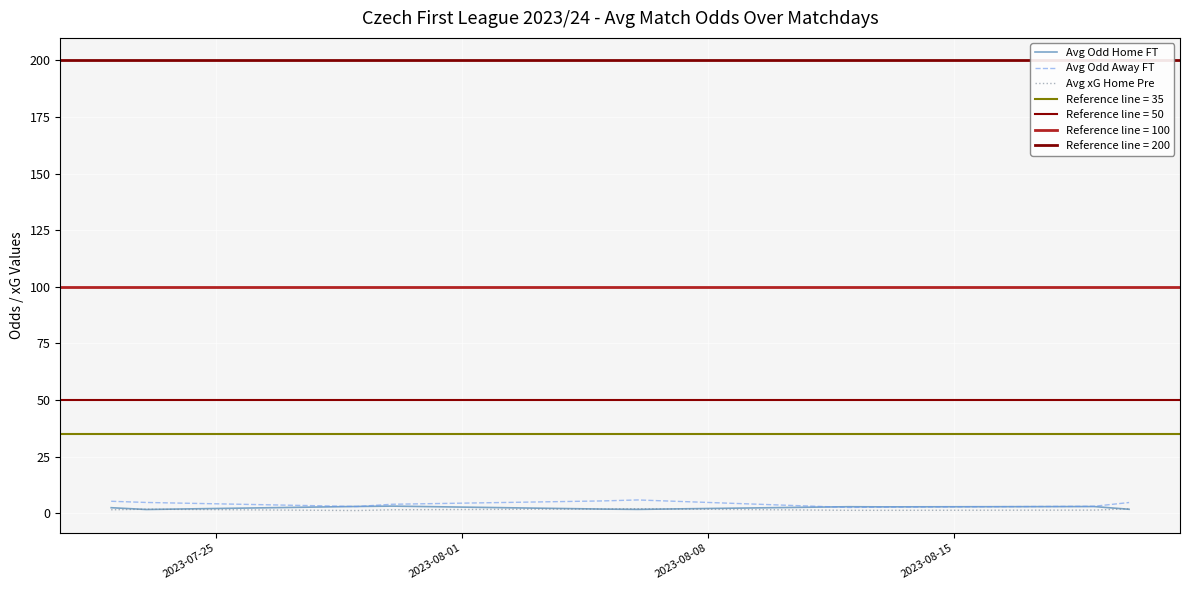

What is the value of the Avg Odd Away FT point at the 7th from the left?

2.6